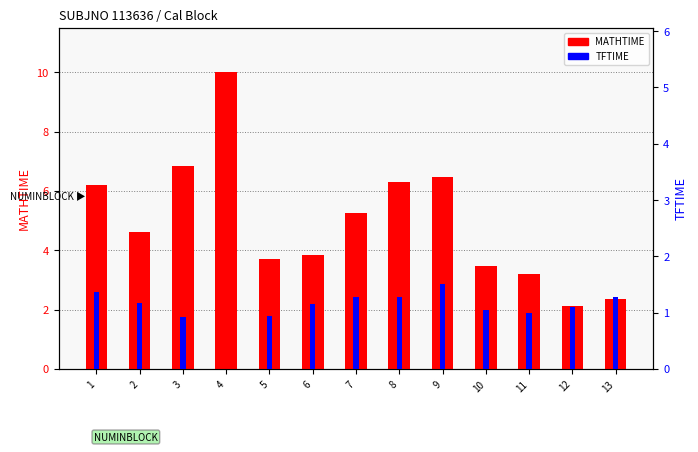

Is it true that TFTIME equals 1.9 at 8?

False